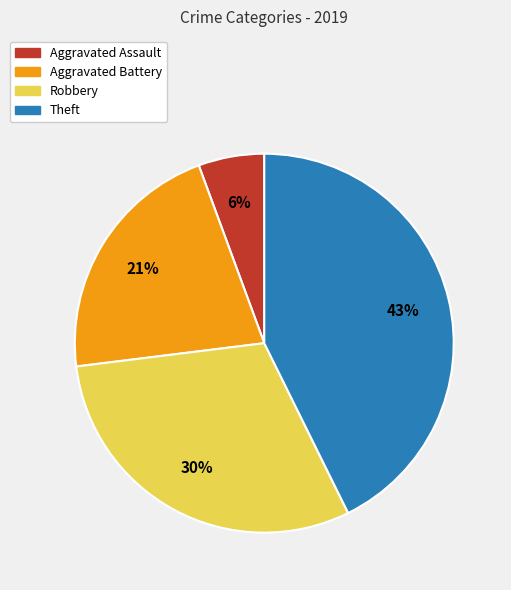

To the nearest percent, what is the difference between the largest and smallest slice percentages?

37%